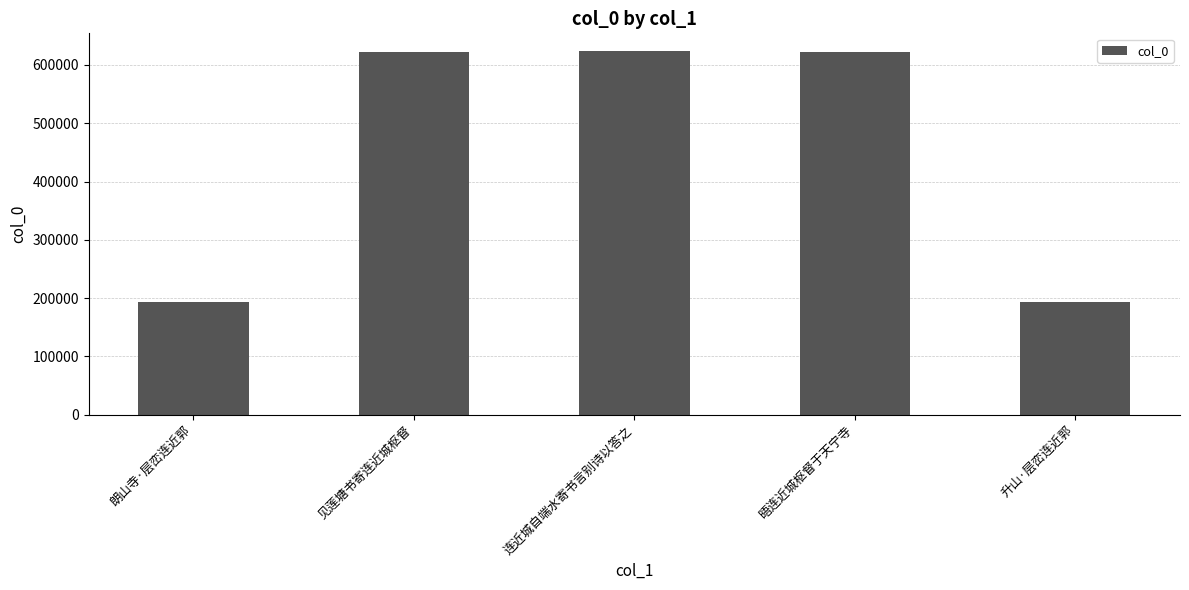

What is the smallest value displayed?

192993